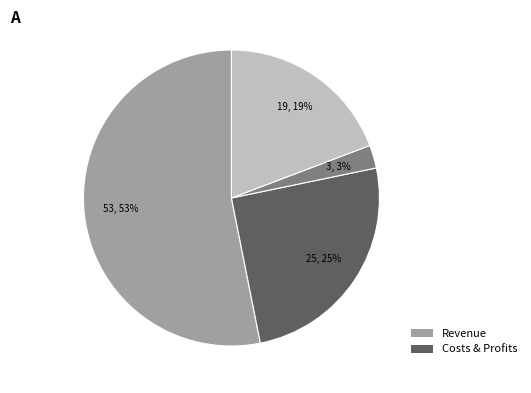

Is there any slice that represents more than half of the pie?

Yes